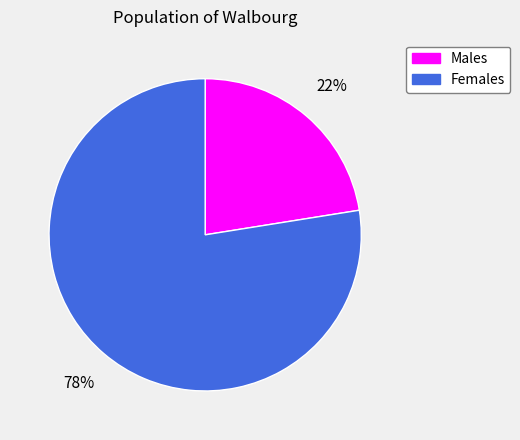

Is there a majority slice in this chart?

Yes